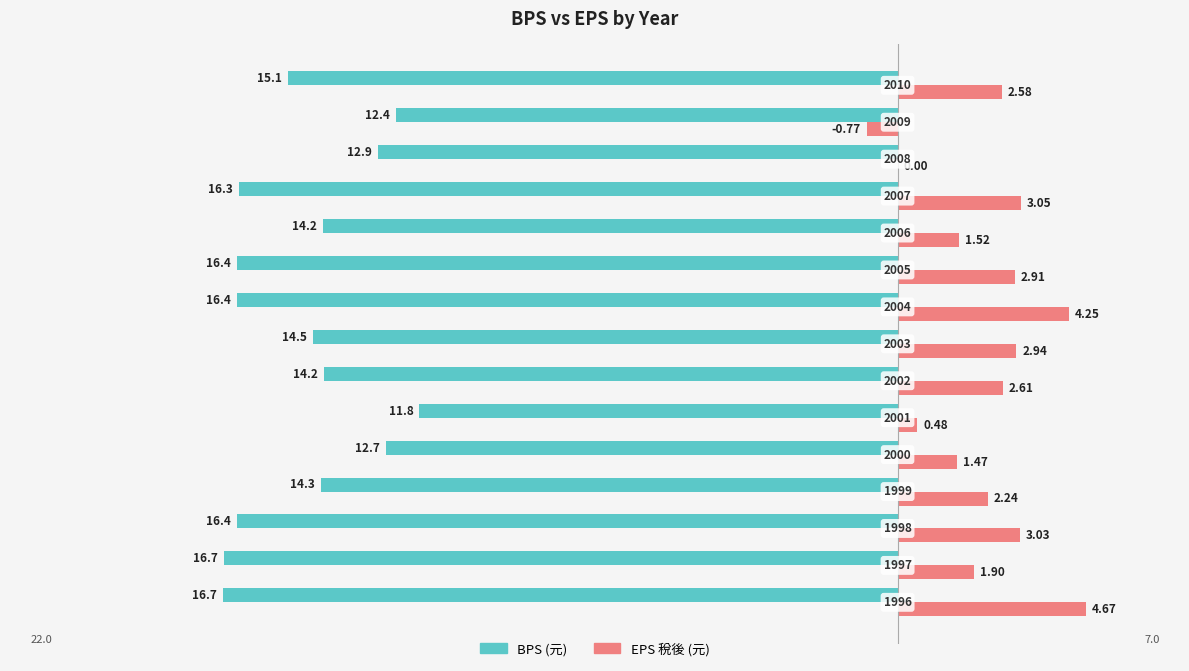

How many distinct data groups are displayed?

2